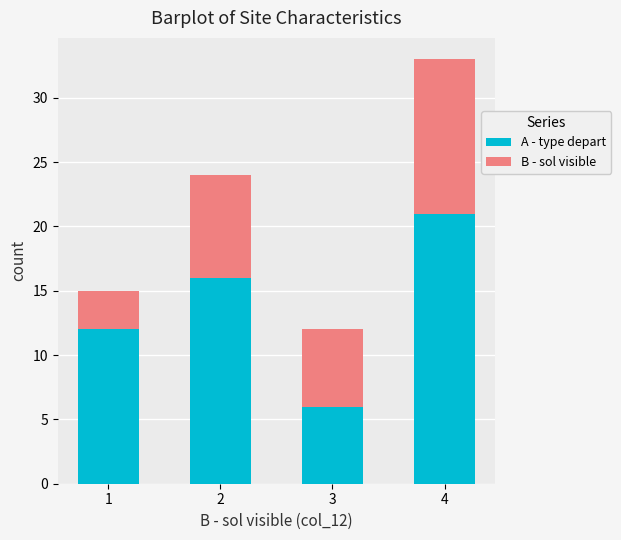

At which category is the sum across all series the highest?

4